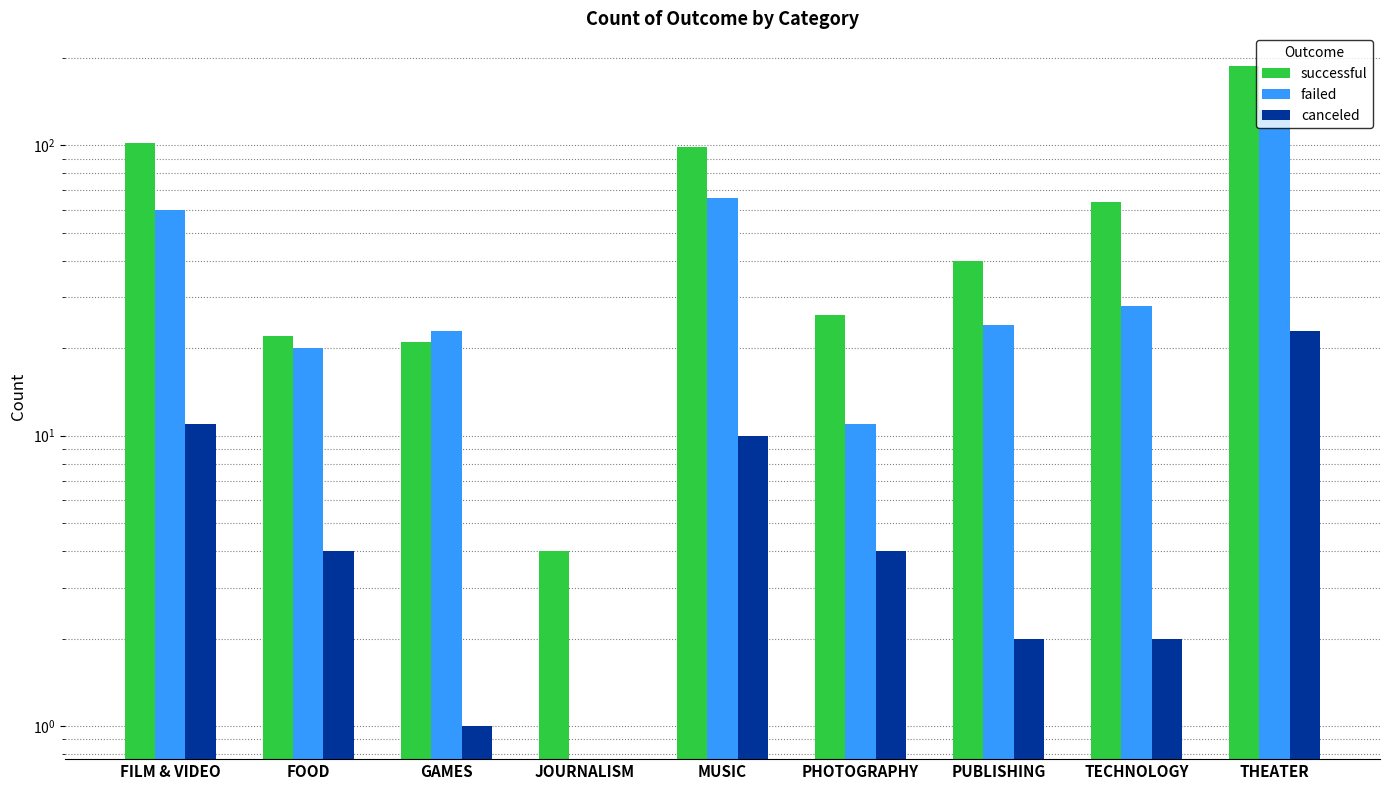

Where does the successful series first go above 40?

FILM & VIDEO